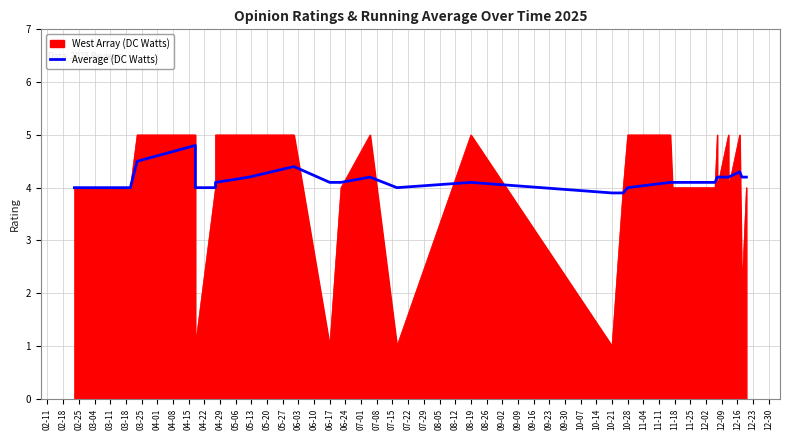

What is the difference between the maximum and minimum values?

0.9